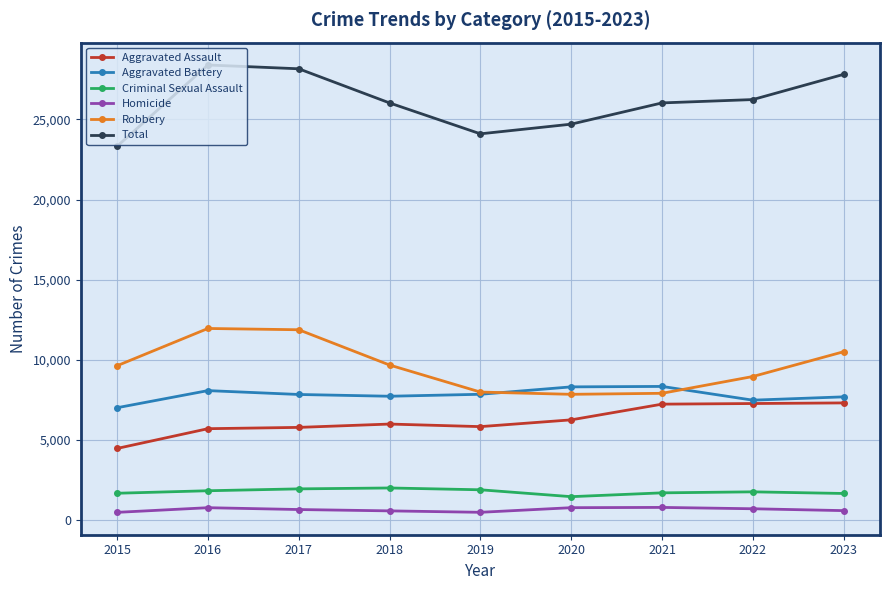

Read the Aggravated Battery value at 2015, to the nearest 10.

7020